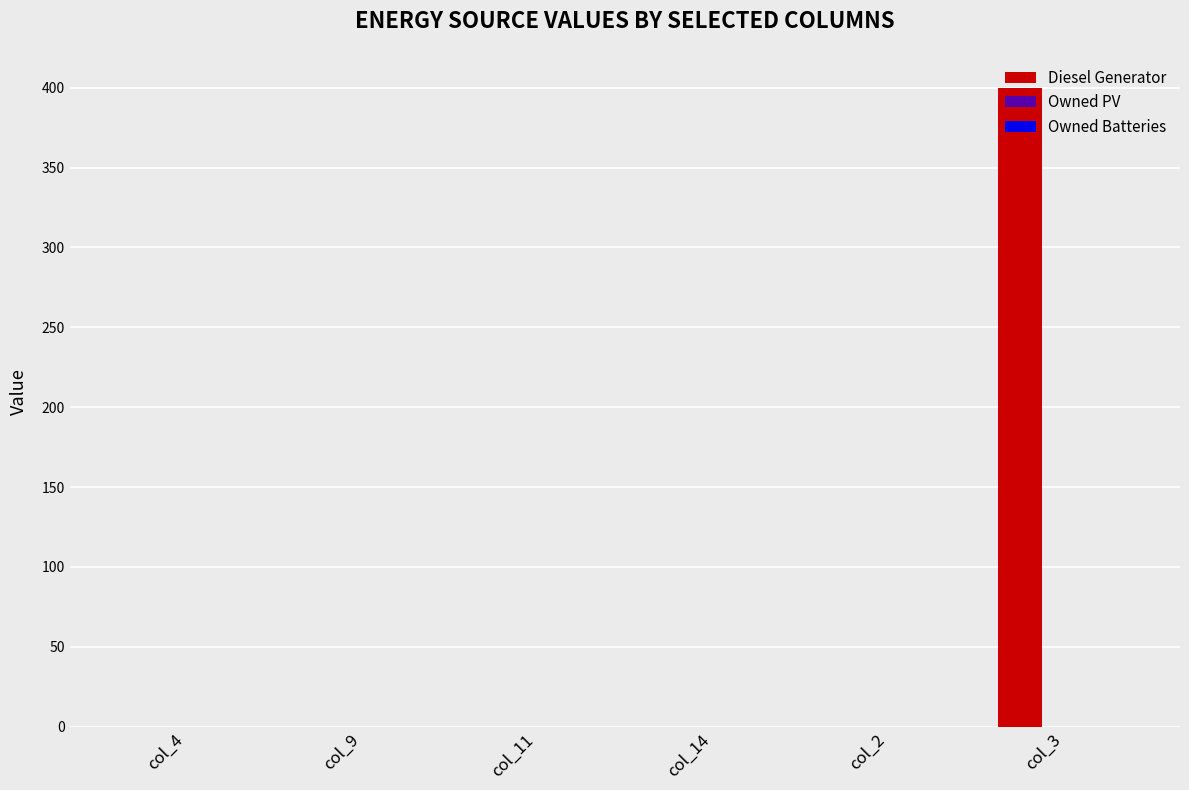

What is the greatest value displayed?

400